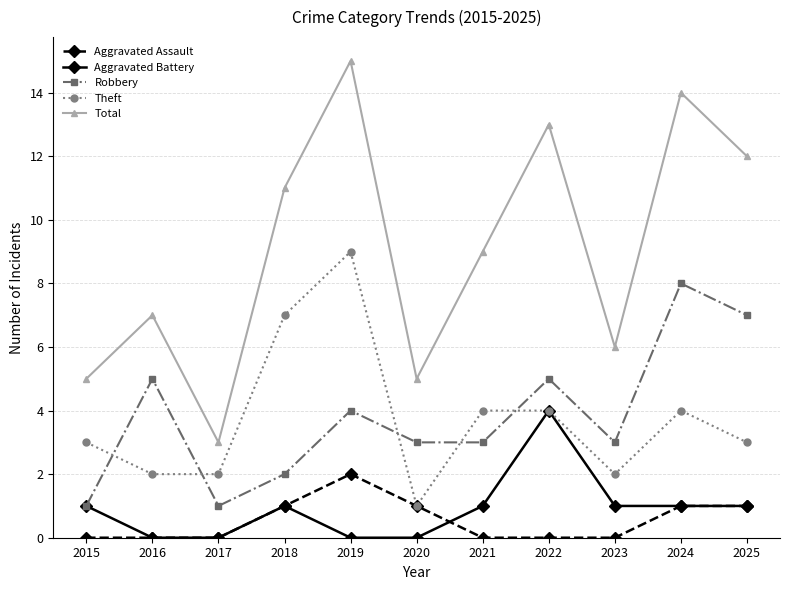

What is the sum of all Robbery values?

42